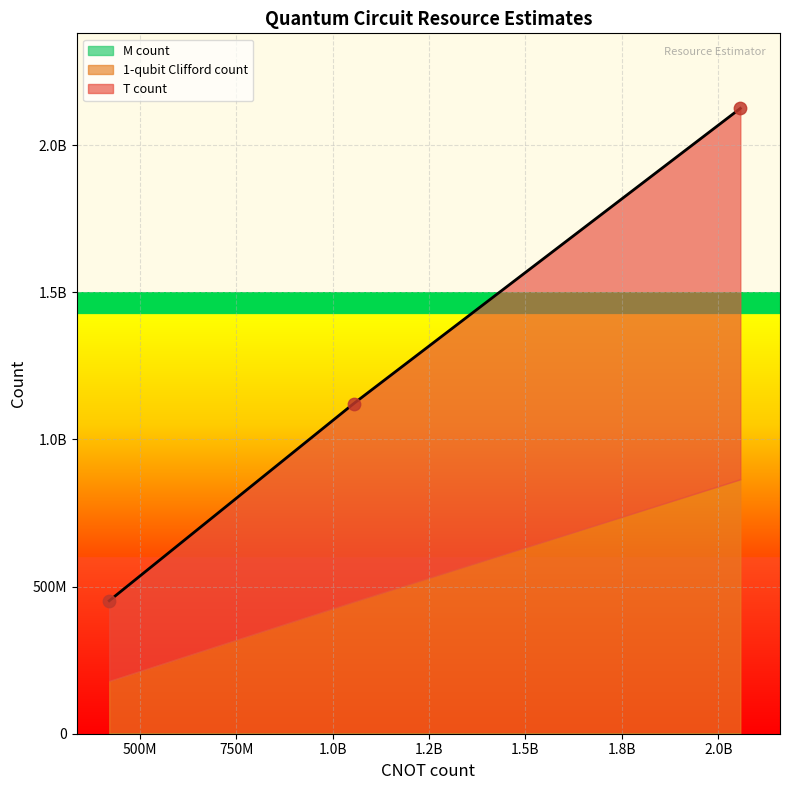

What is the total value across all series at 1054698346?

2243751968